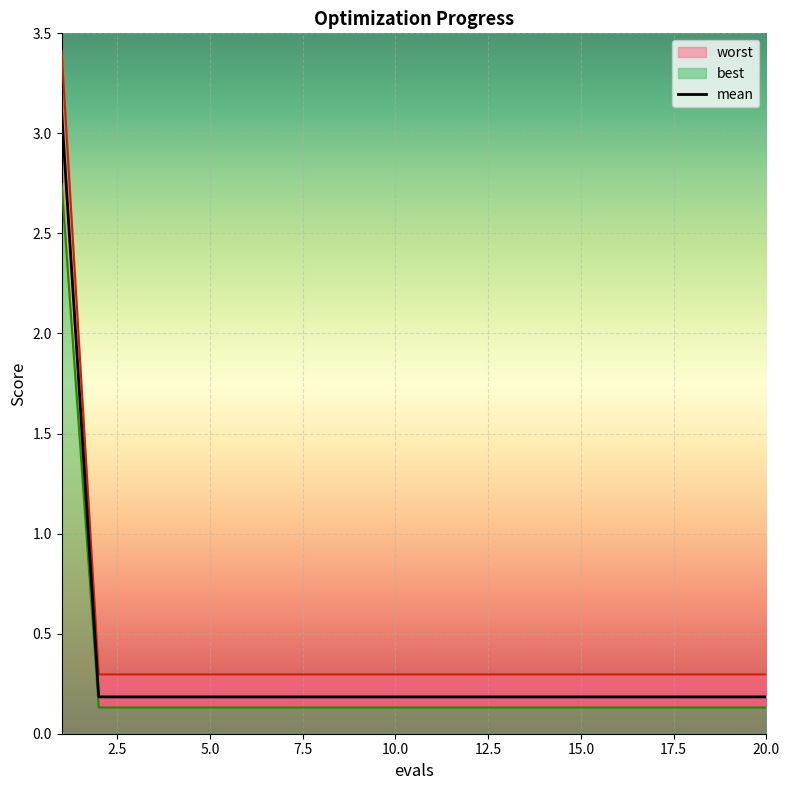

What is the maximum value for mean?

3.1